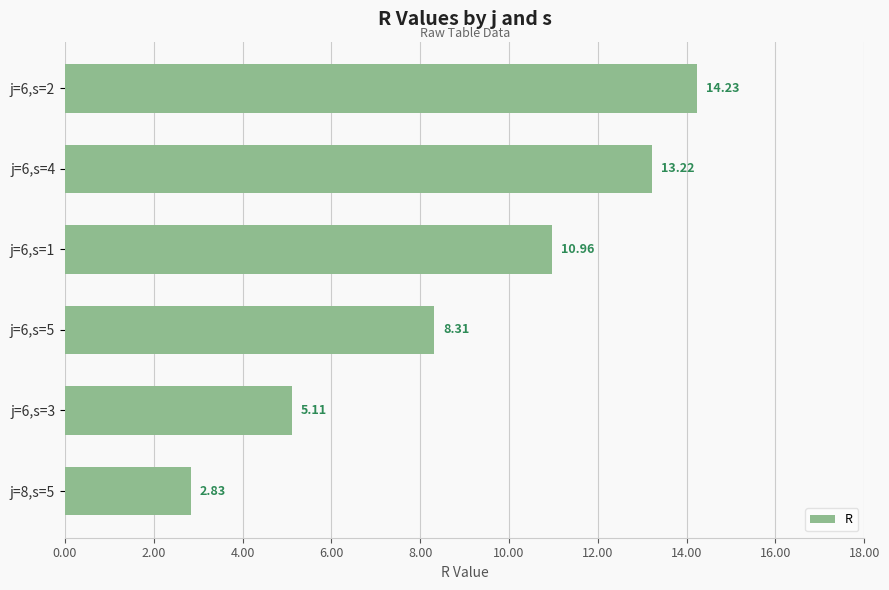

Between j=6,s=2 and j=6,s=4, which is larger?

j=6,s=2